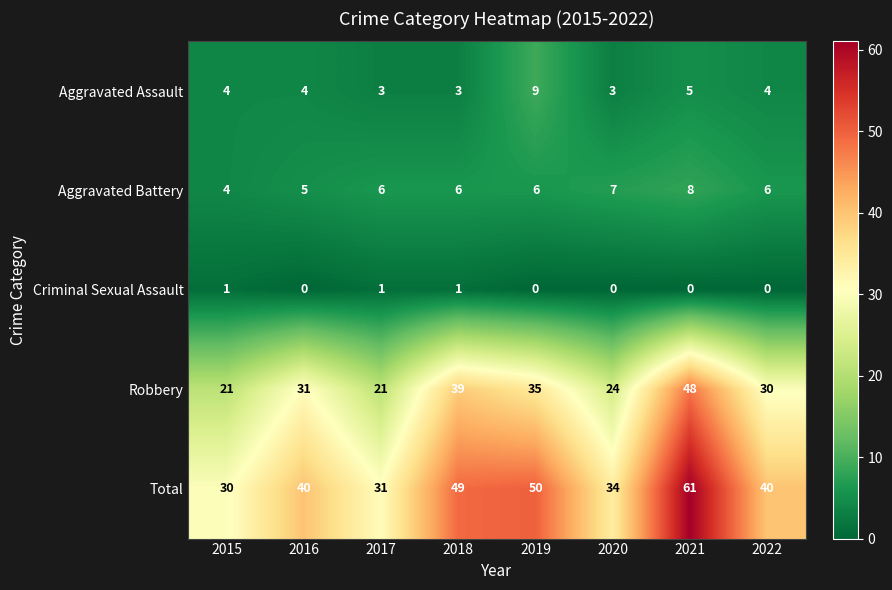

Count the Aggravated Battery values in the range 6 to 7.

5